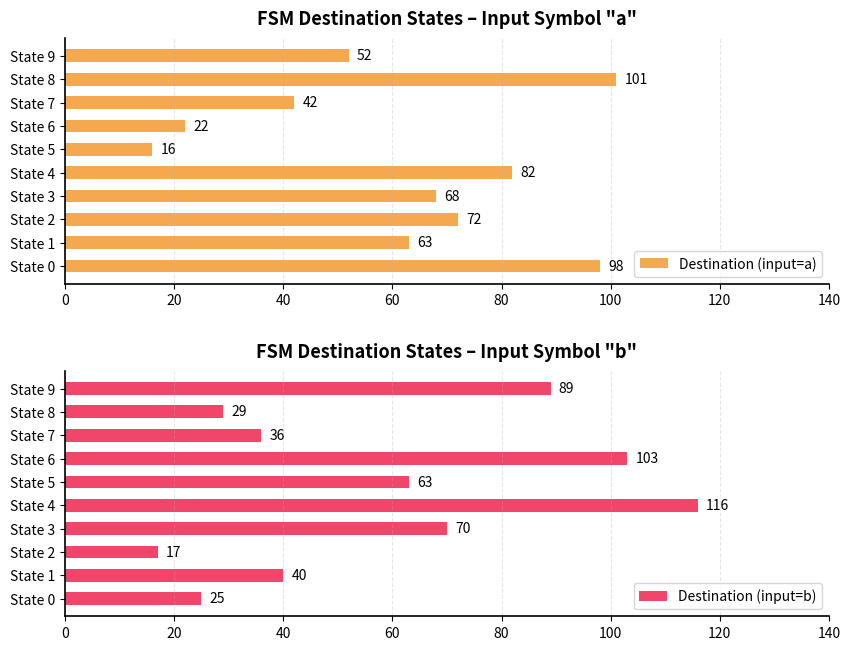

List the series in order of their peak value, highest first.

Destination (input=b), Destination (input=a)